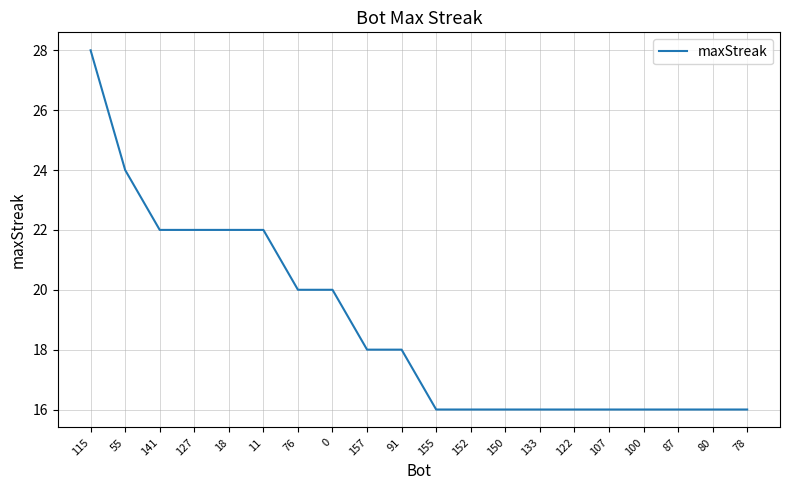

How many lines are shown in the chart?

1